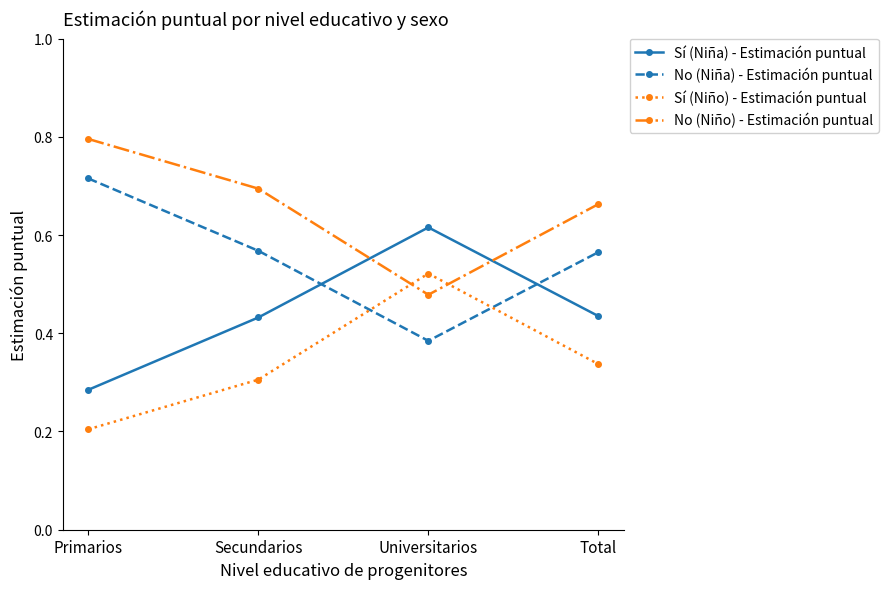

What is the total value across all series at Secundarios?

2.0